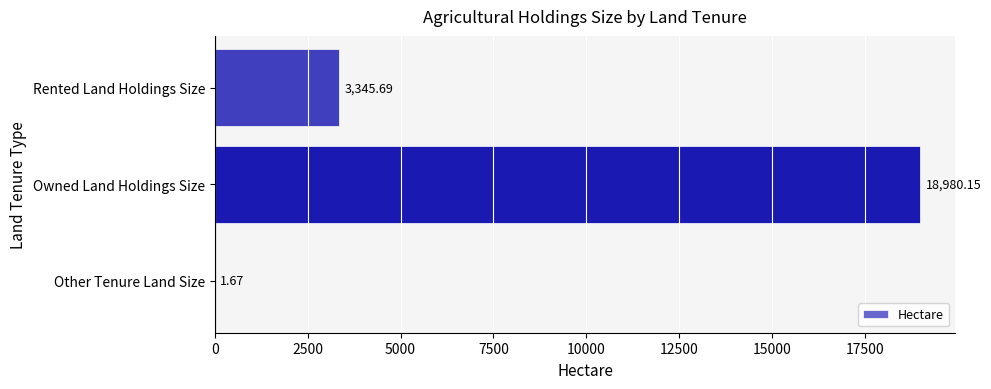

At which label is the value closest to 9490?

Rented Land Holdings Size